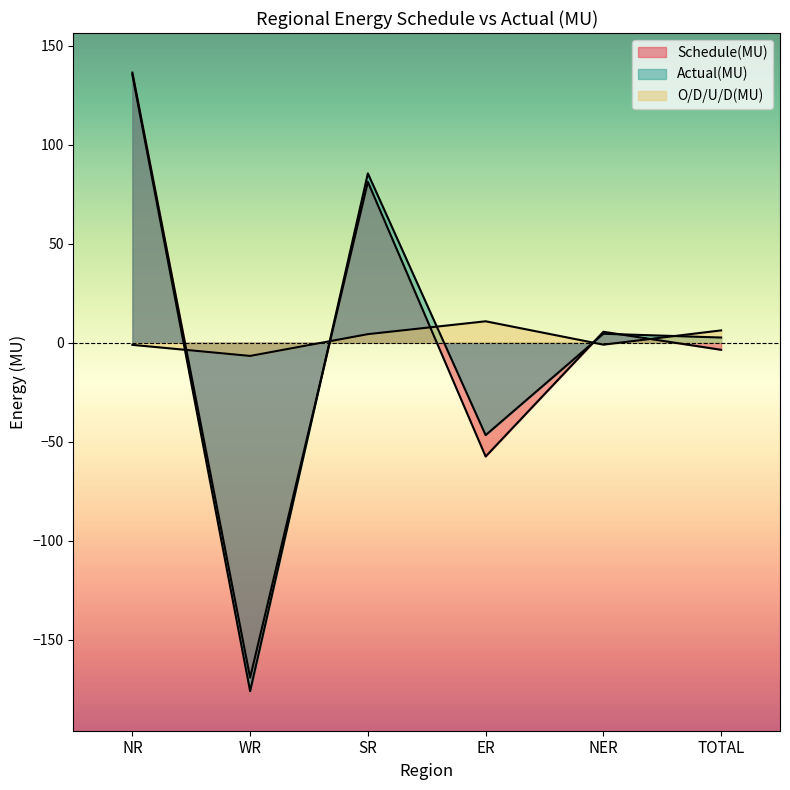

At which category does the chart reach its peak across all series?

NR